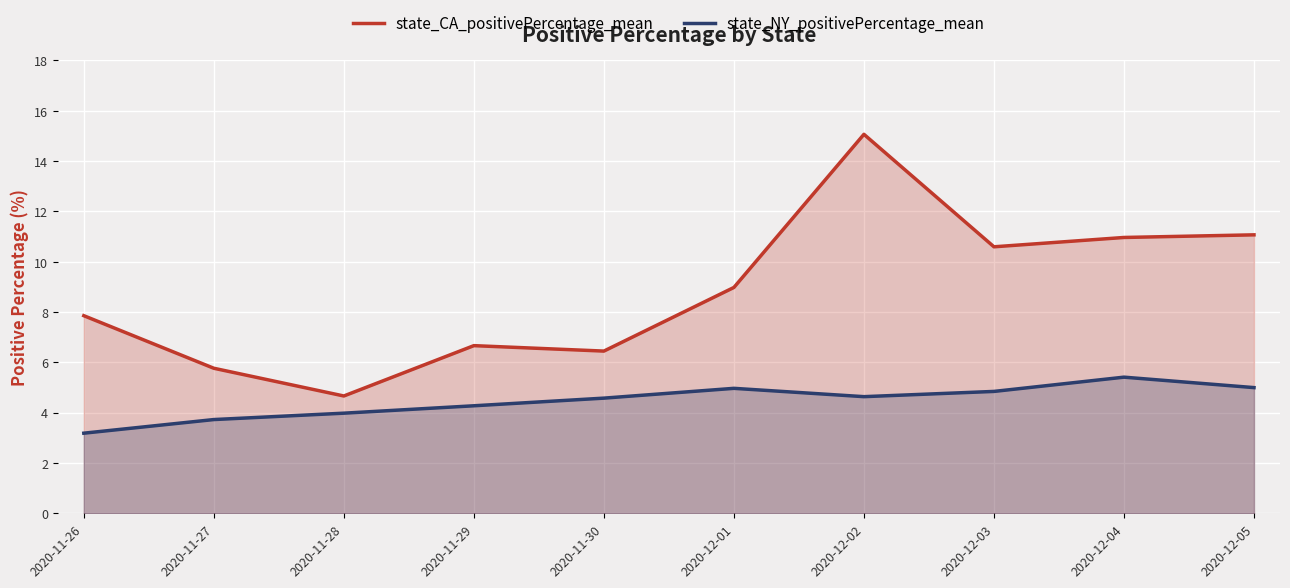

What is the smallest value displayed?

3.2